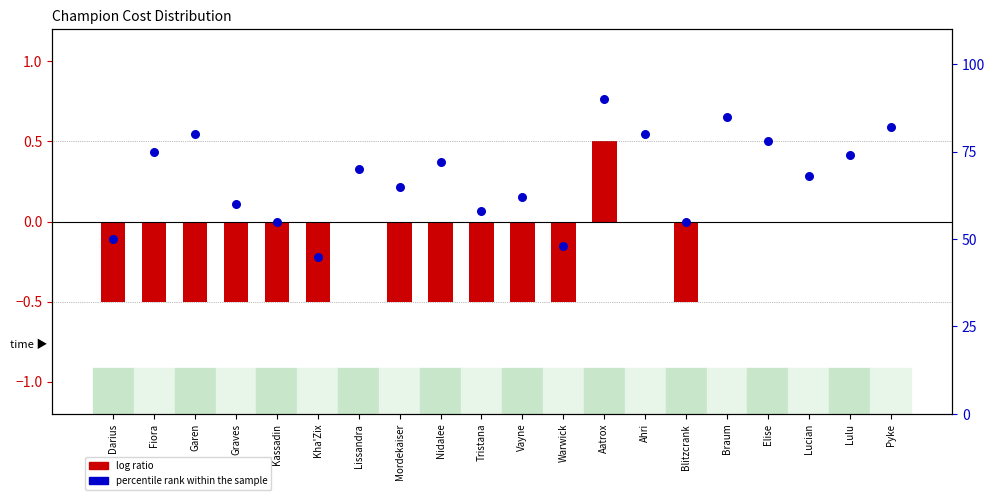

Which series contains the lowest Y value?

log ratio